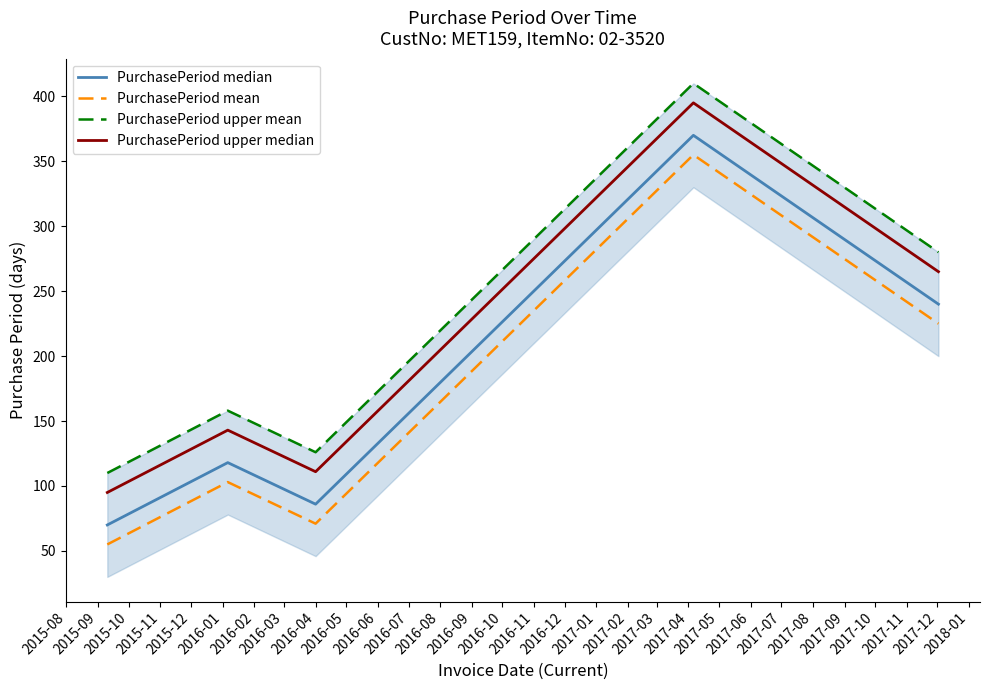

True or false: PurchasePeriod mean and PurchasePeriod upper median cross at least once.

False